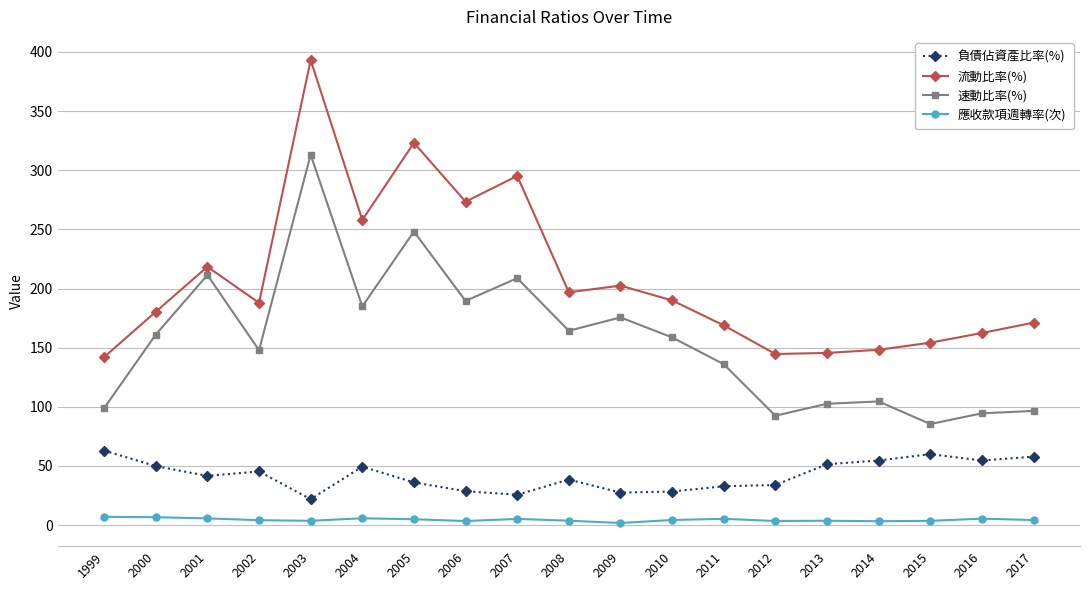

At which category does 流動比率(%) reach its first local peak?

2001